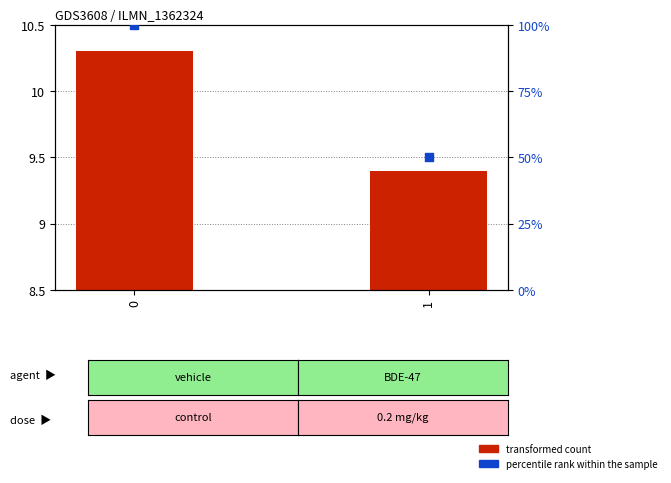

What are all the series names shown in the legend?

transformed count, percentile rank within the sample